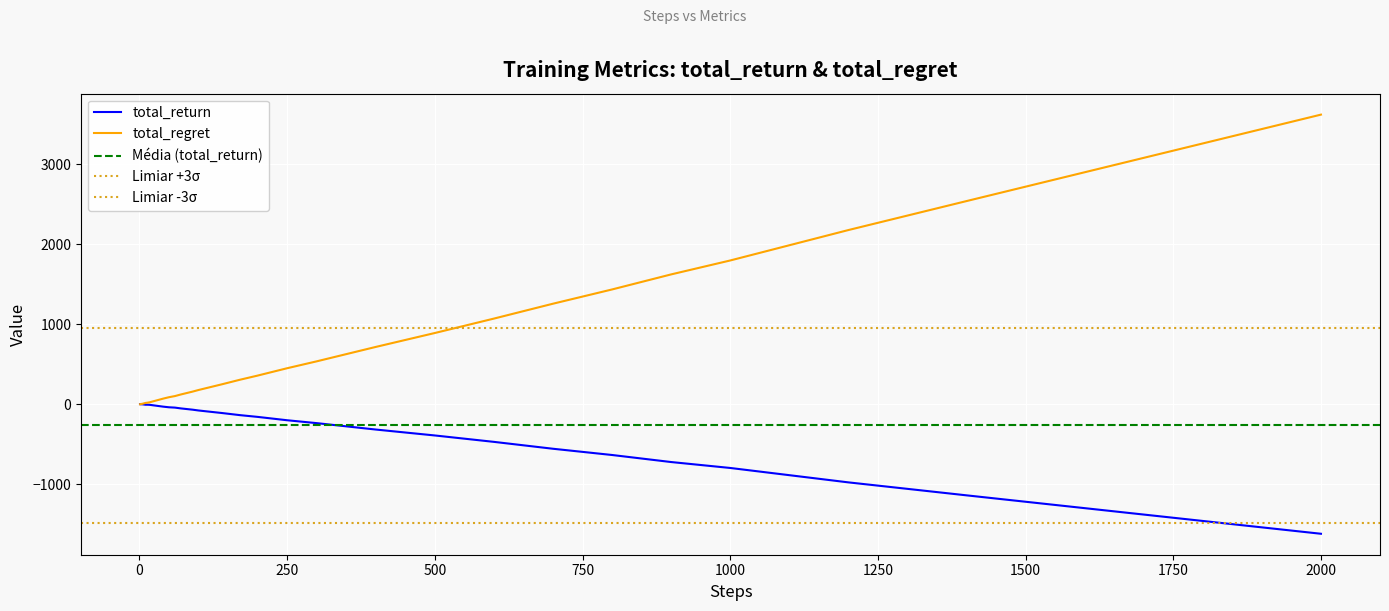

How many values in the total_return series are below -52?

20